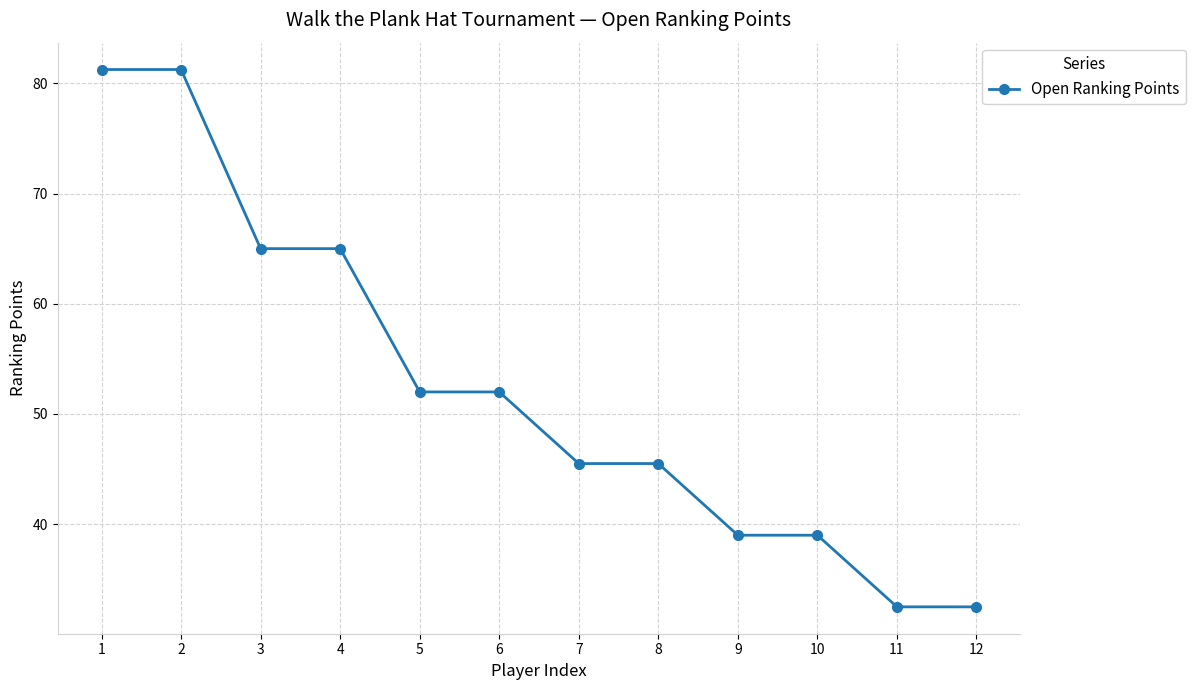

What is the value of the 6th point from the left?

52.0